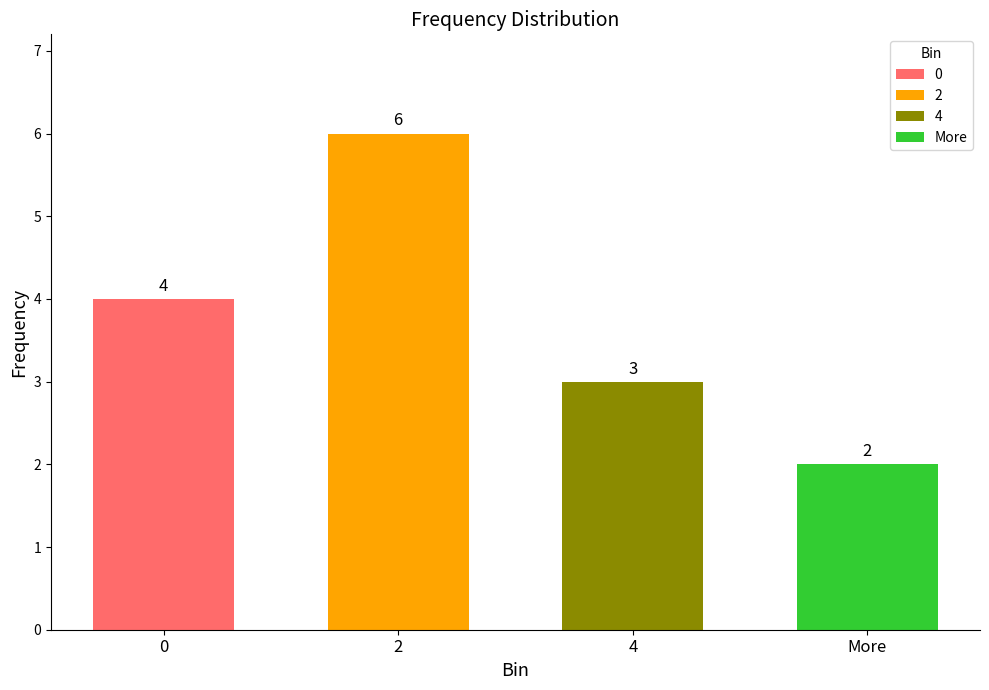

Are the bars grouped side by side (vs. stacked)?

No